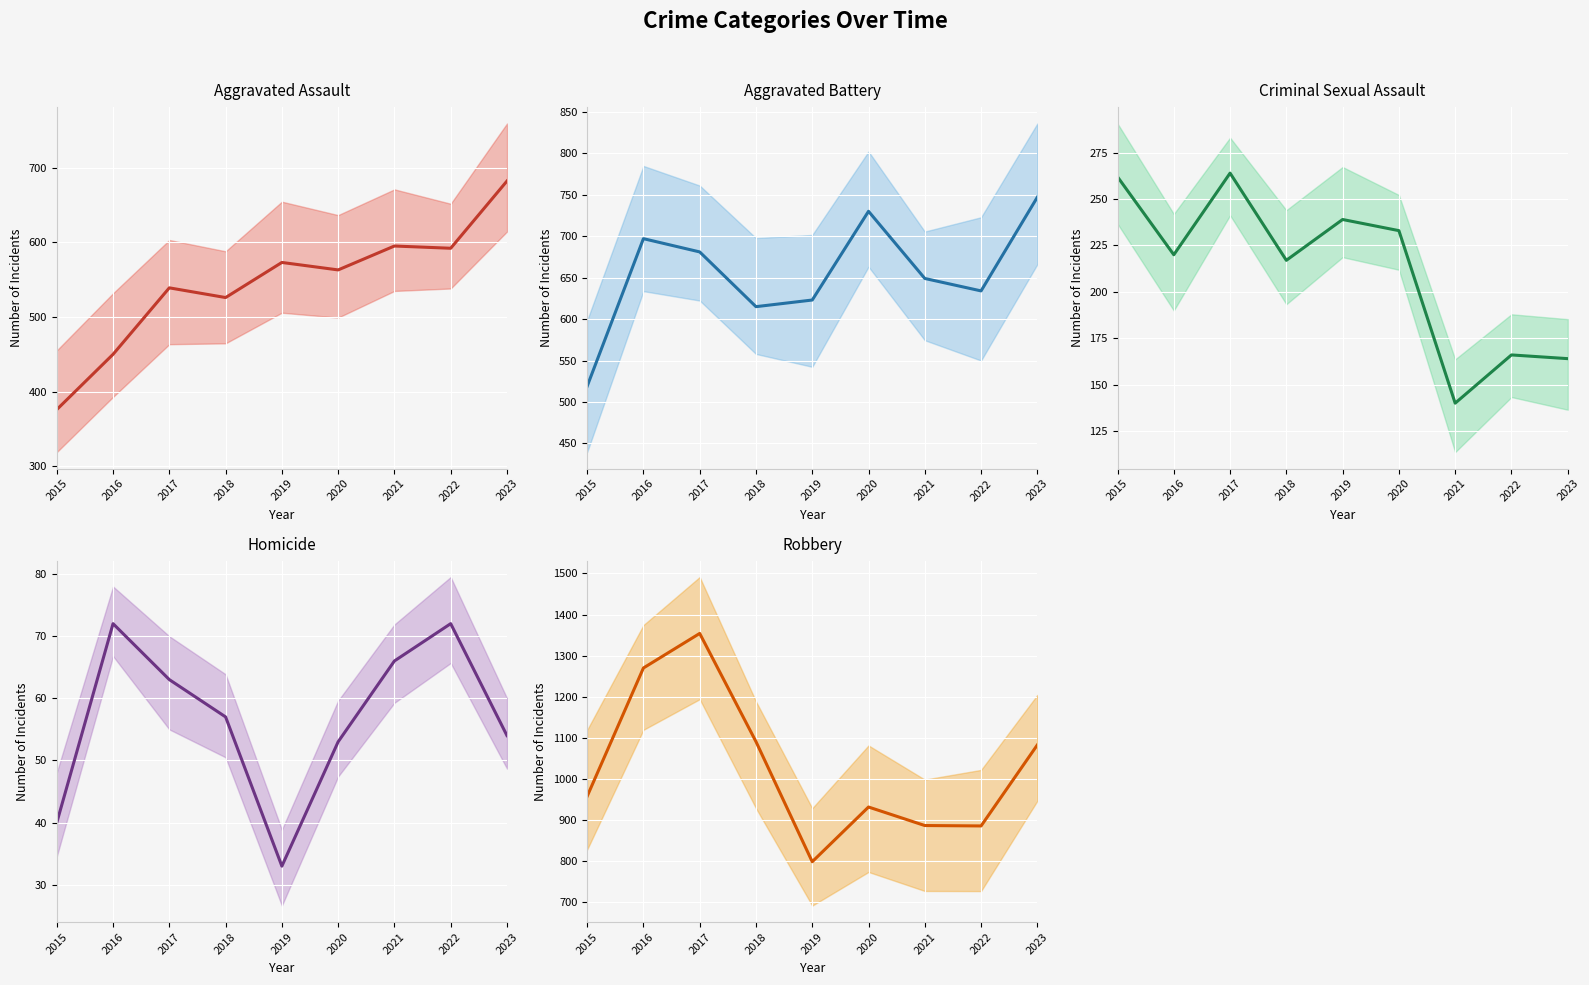

Where is the first local minimum for Aggravated Assault?

2018